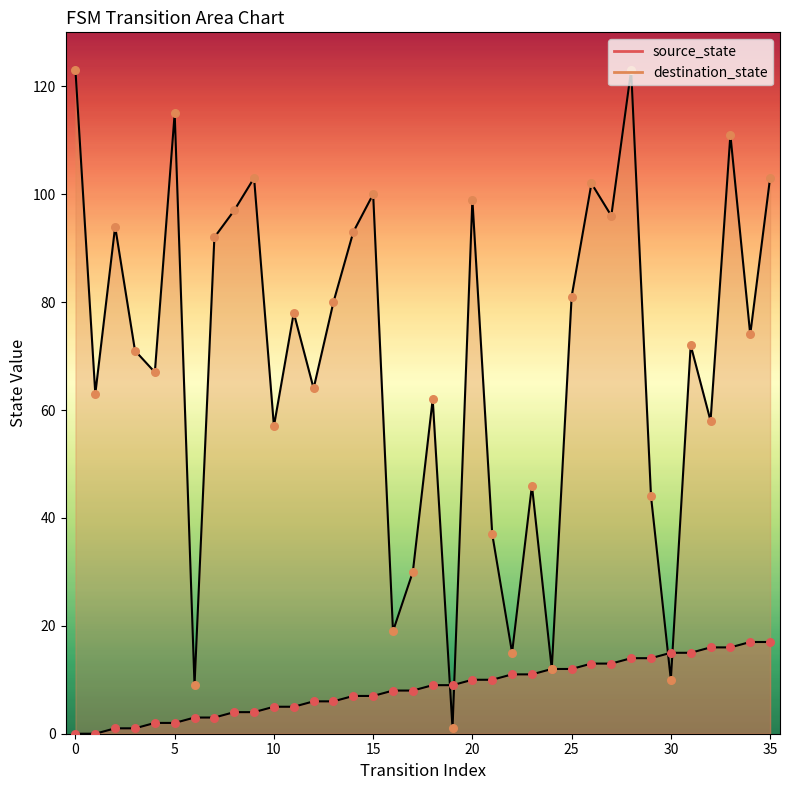

What are all the series names shown in the legend?

source_state, destination_state